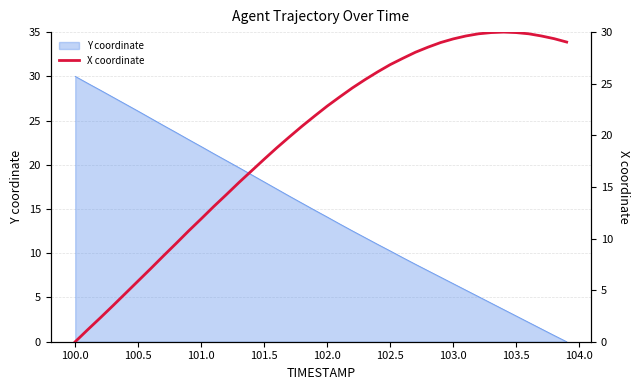

At which label does Y coordinate reach its peak?

100.0